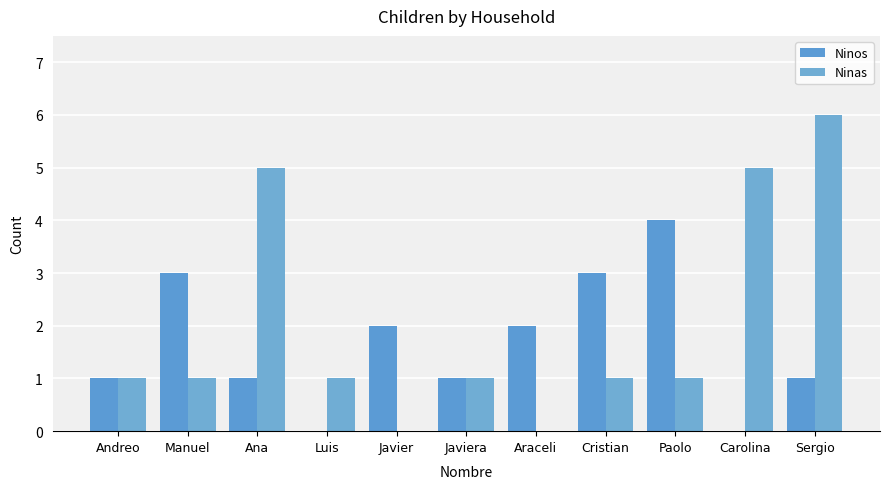

Does the chart contain stacked bars?

No